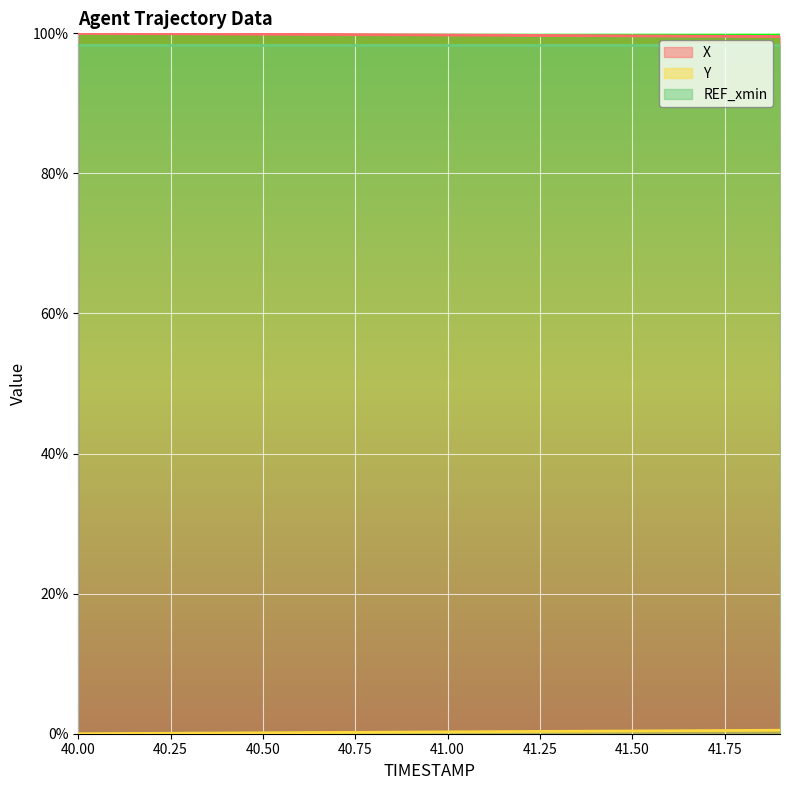

What is the value of the X point at the 3rd from the left?

100.0